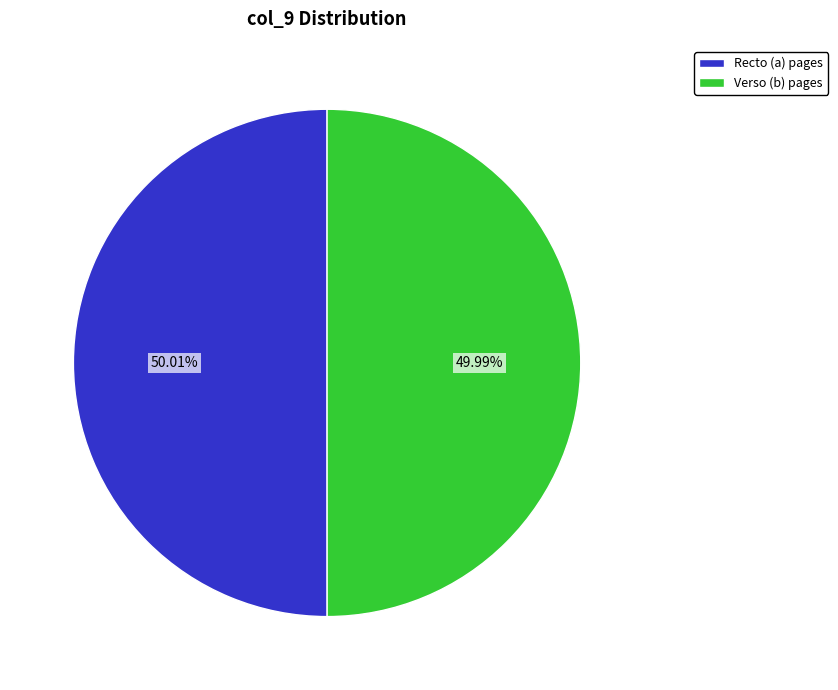

Is there any slice that represents more than half of the pie?

Yes